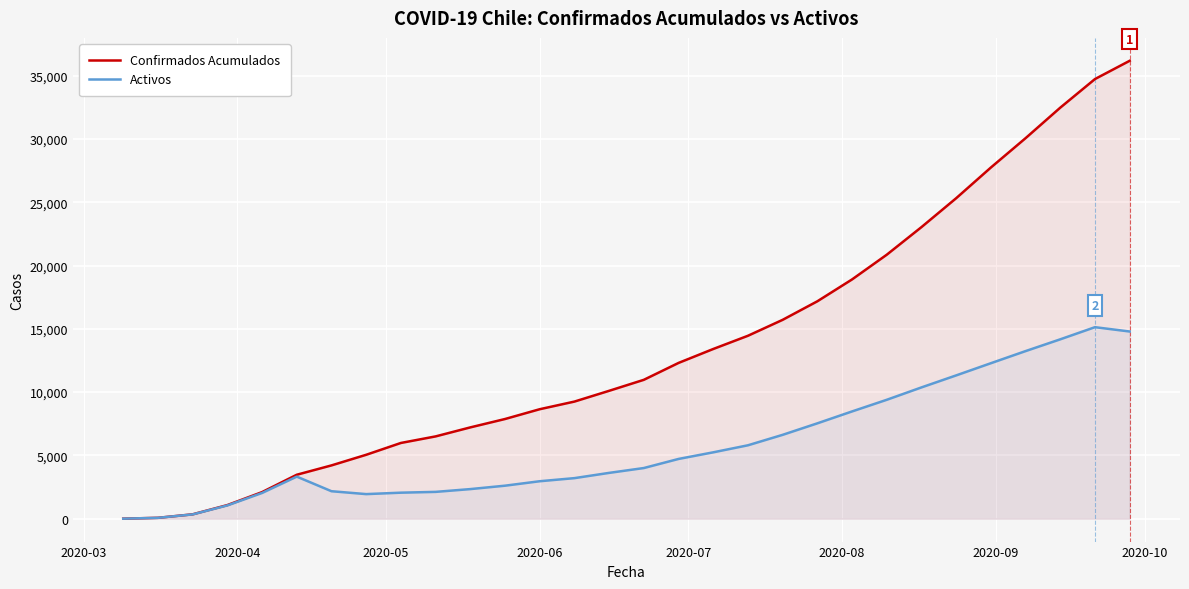

What are all the series names shown in the legend?

Confirmados Acumulados, Activos